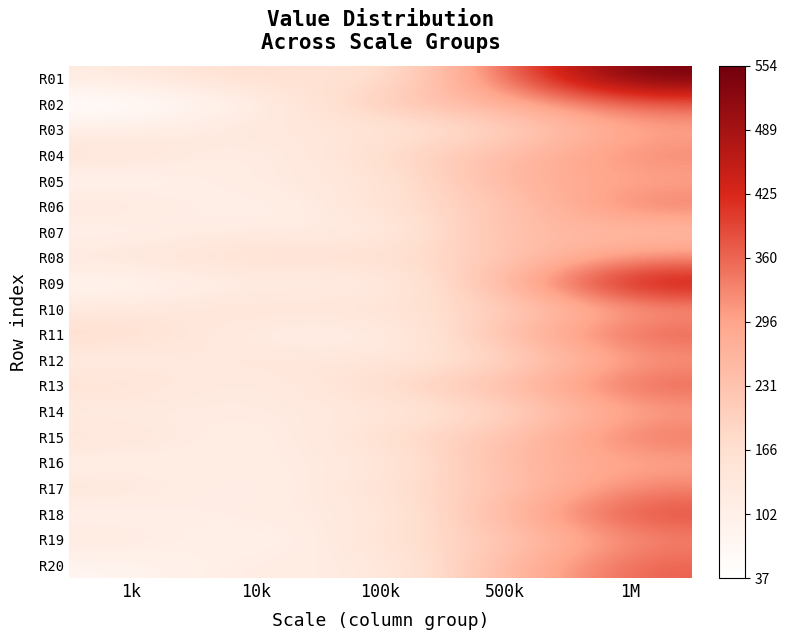

What is the greatest value displayed?

554